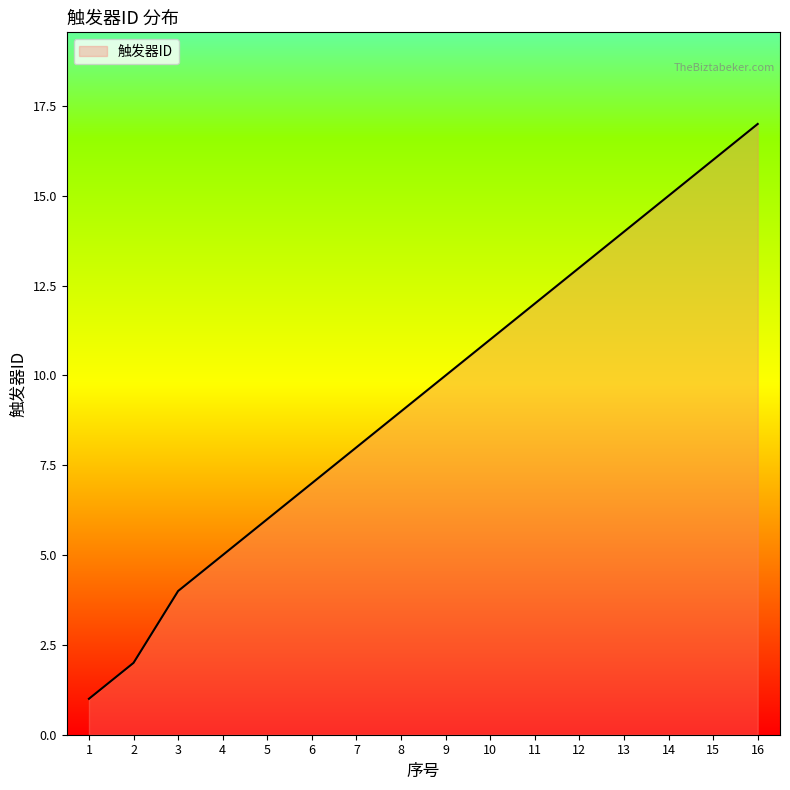

The value at 9 is 10. True or false?

True